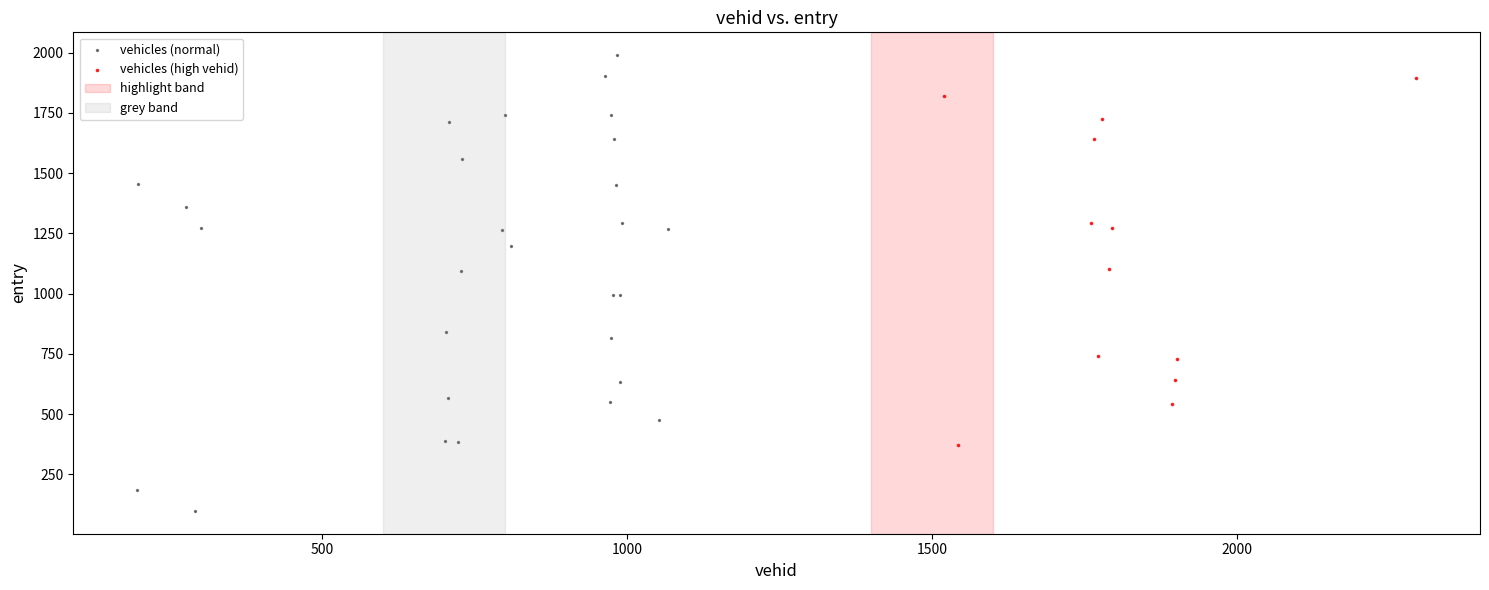

Which series contains the highest Y value?

vehicles (normal)